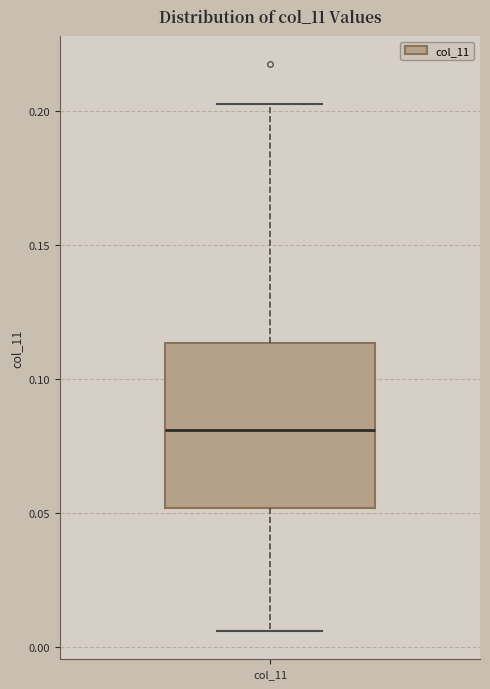

Read this box plot against the y-axis: the position of the median line, the range covered by the box, and the ends of both whiskers. The values are not printed on the chart, so give them approximately, as read against the axis.

median 0.080, box 0.050 to 0.115, whiskers 0.005 to 0.205